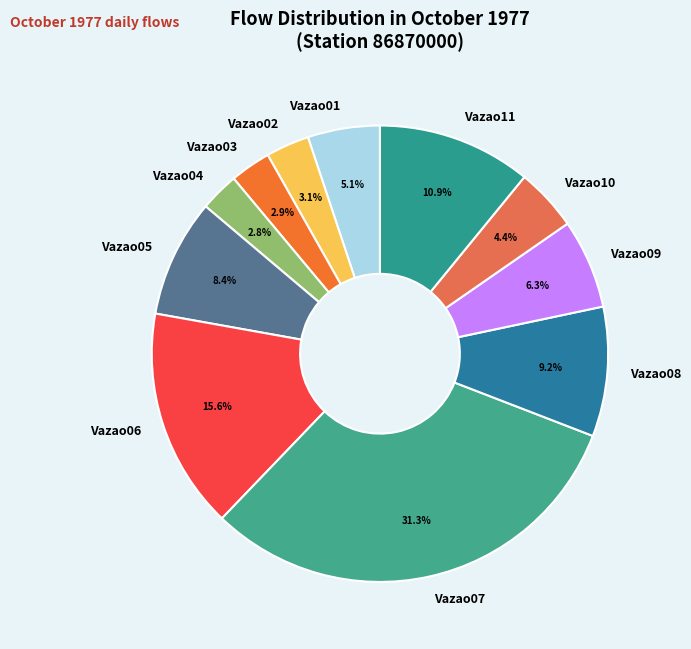

Is there a majority slice in this chart?

No